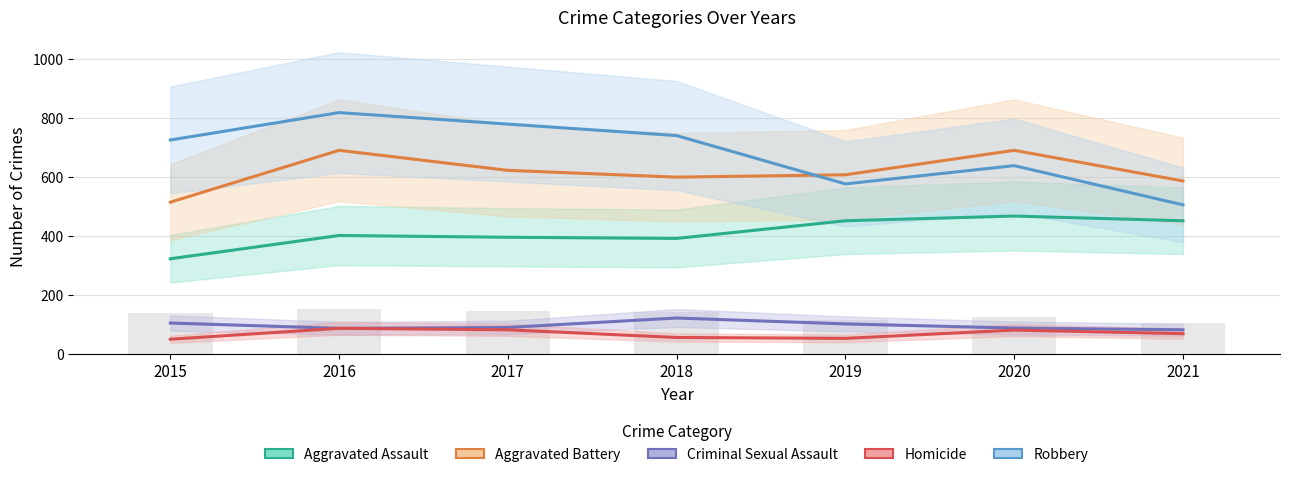

Rank the series at 2021 from lowest to highest value.

Homicide, Criminal Sexual Assault, Aggravated Assault, Robbery, Aggravated Battery